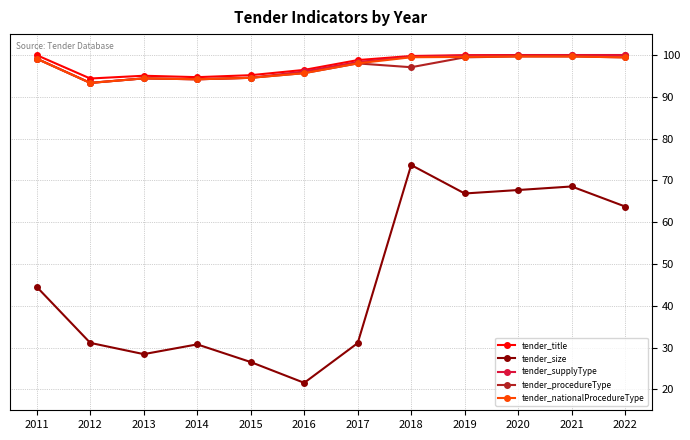

True or false: tender_supplyType has a value of 22.7 at 2011.

False